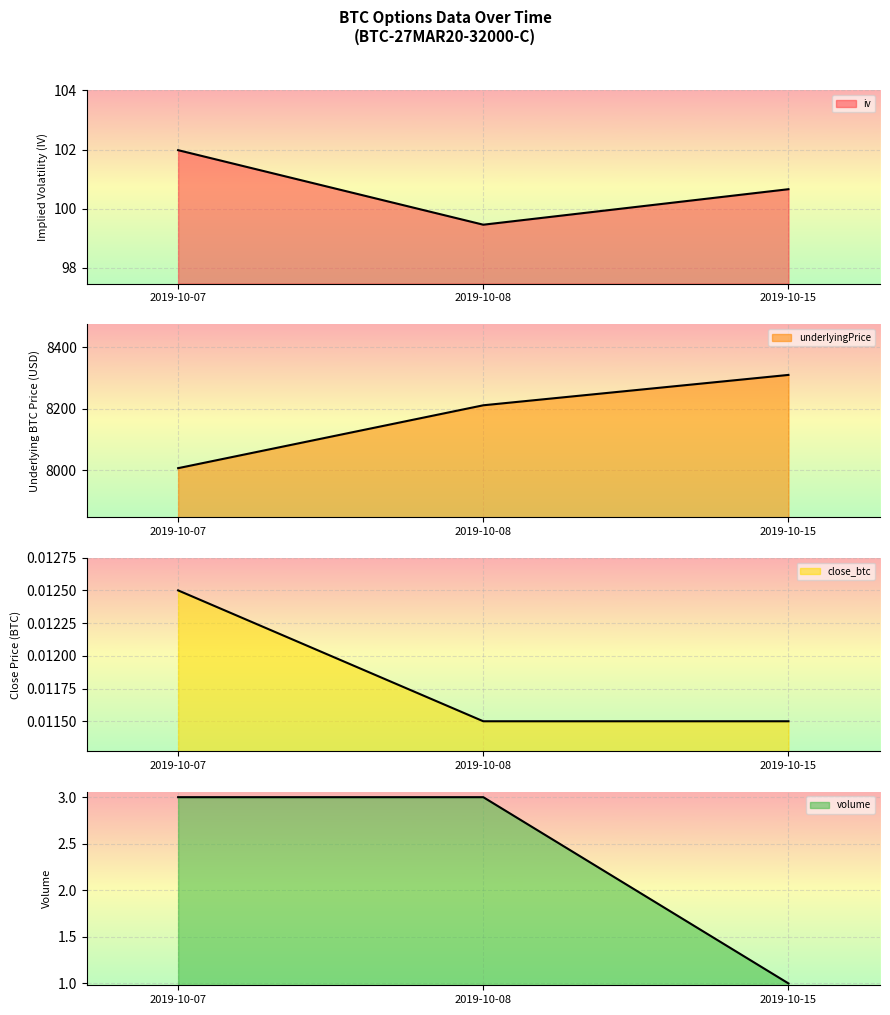

At which label does iv line first exceed 100?

2019-10-07